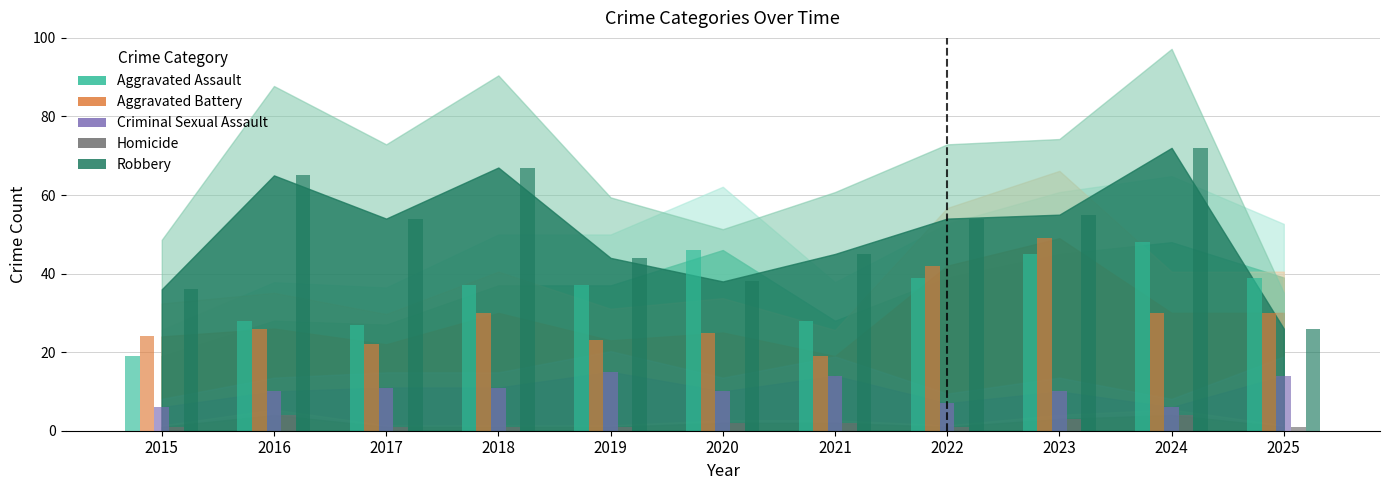

How many series are shown in this chart?

5